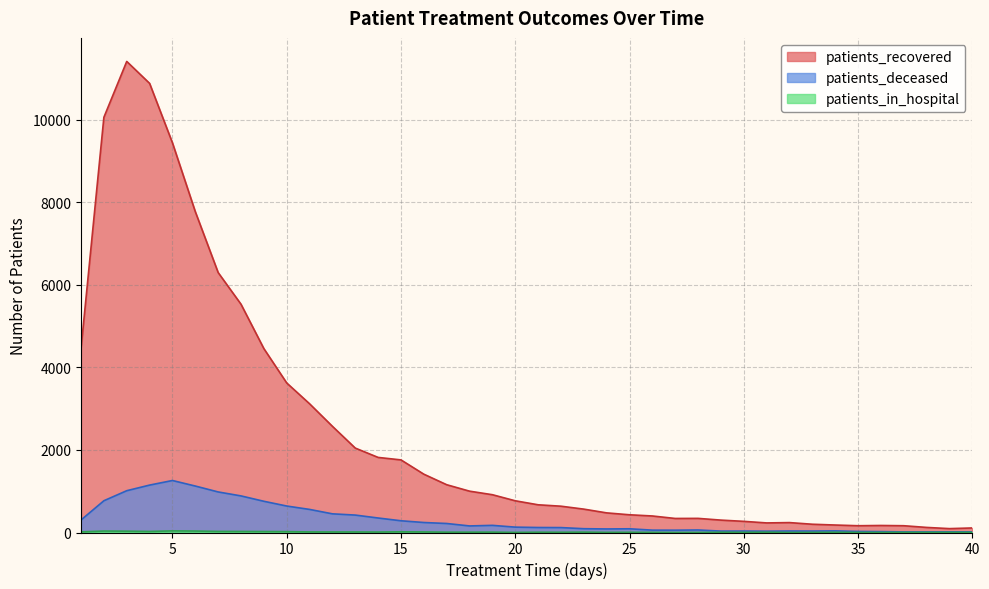

What is the smallest value displayed?

1